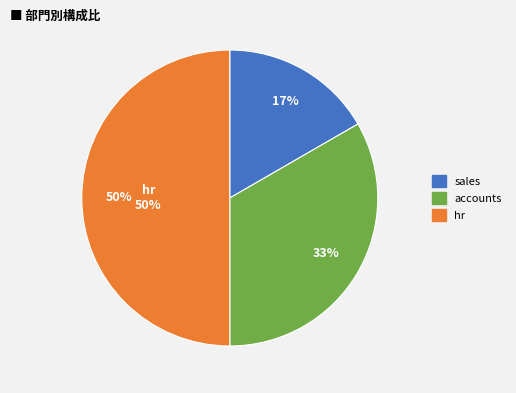

How many slices are in this pie chart?

3